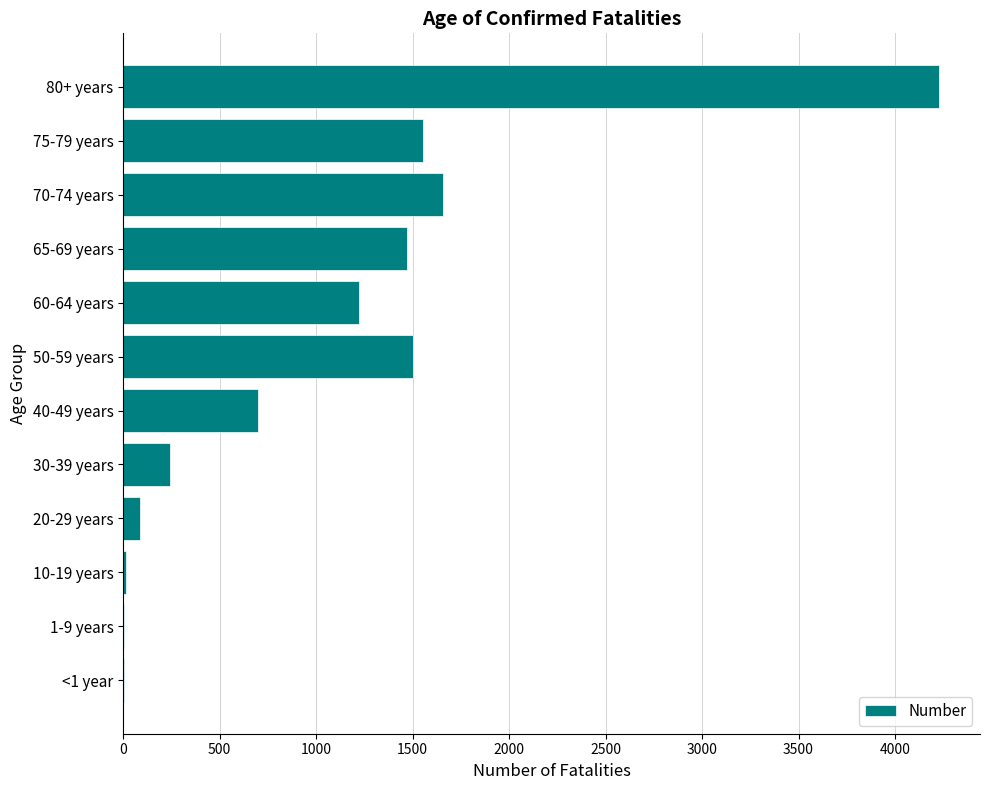

At which label is the value closest to 2116?

70-74 years